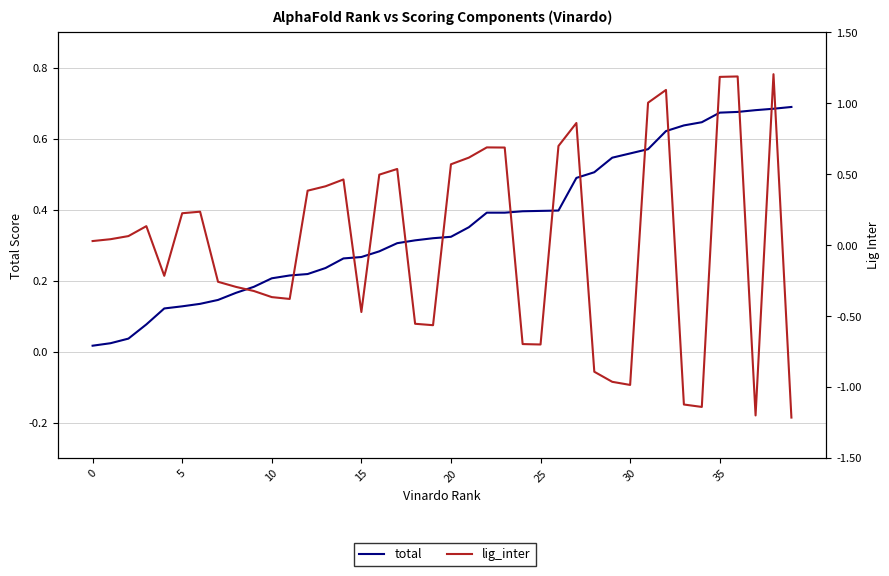

The value of total at 27 is 0.5. True or false?

True